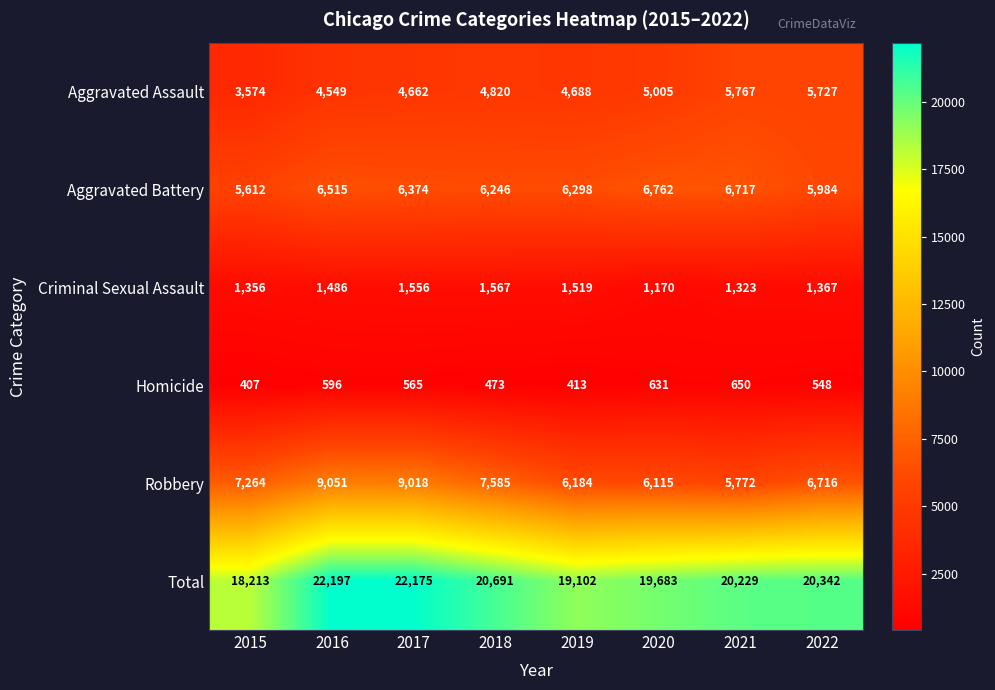

What is the sum of all Robbery values?

57705